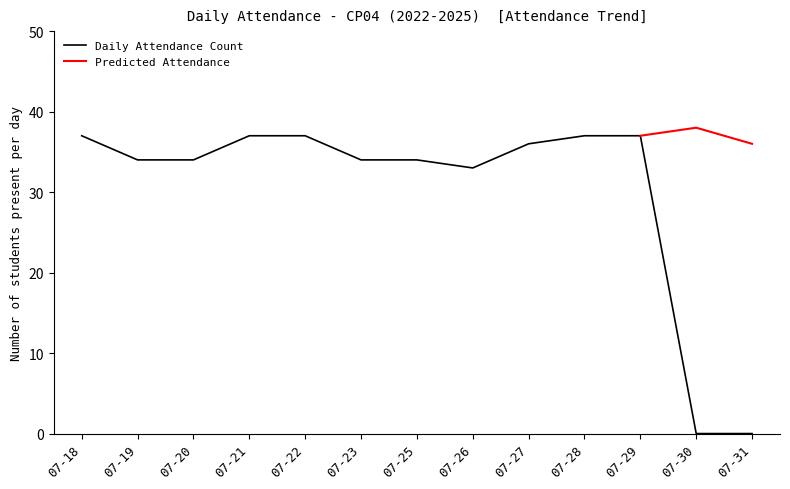

The value of Daily Attendance Count at 07-31 is 11. True or false?

False